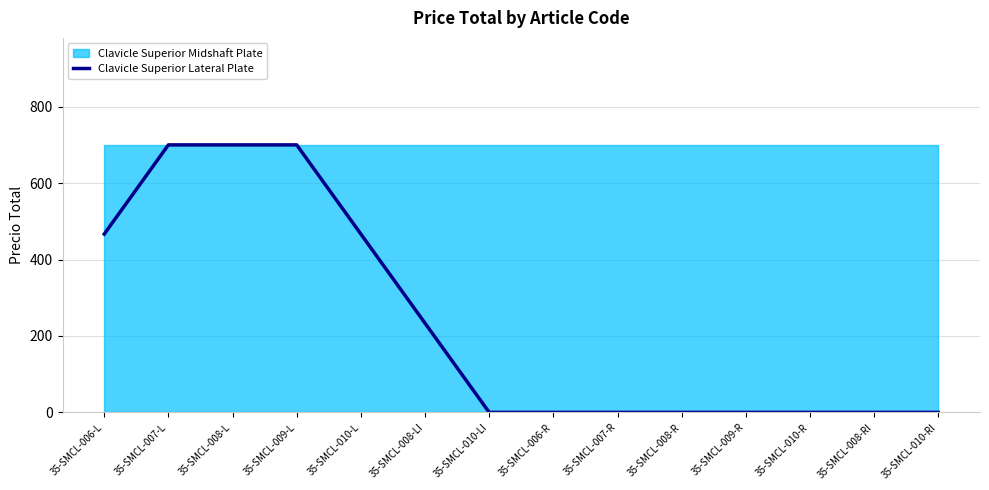

Does the chart display data point markers on the line(s)?

No